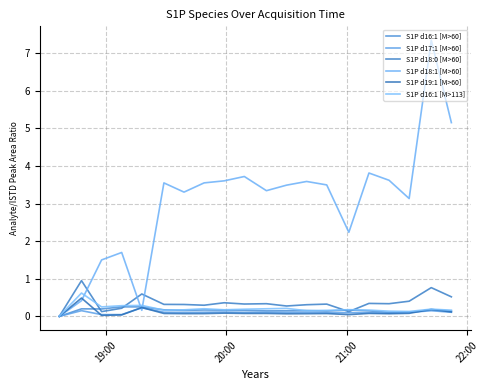

Does the chart display data point markers on the line(s)?

No